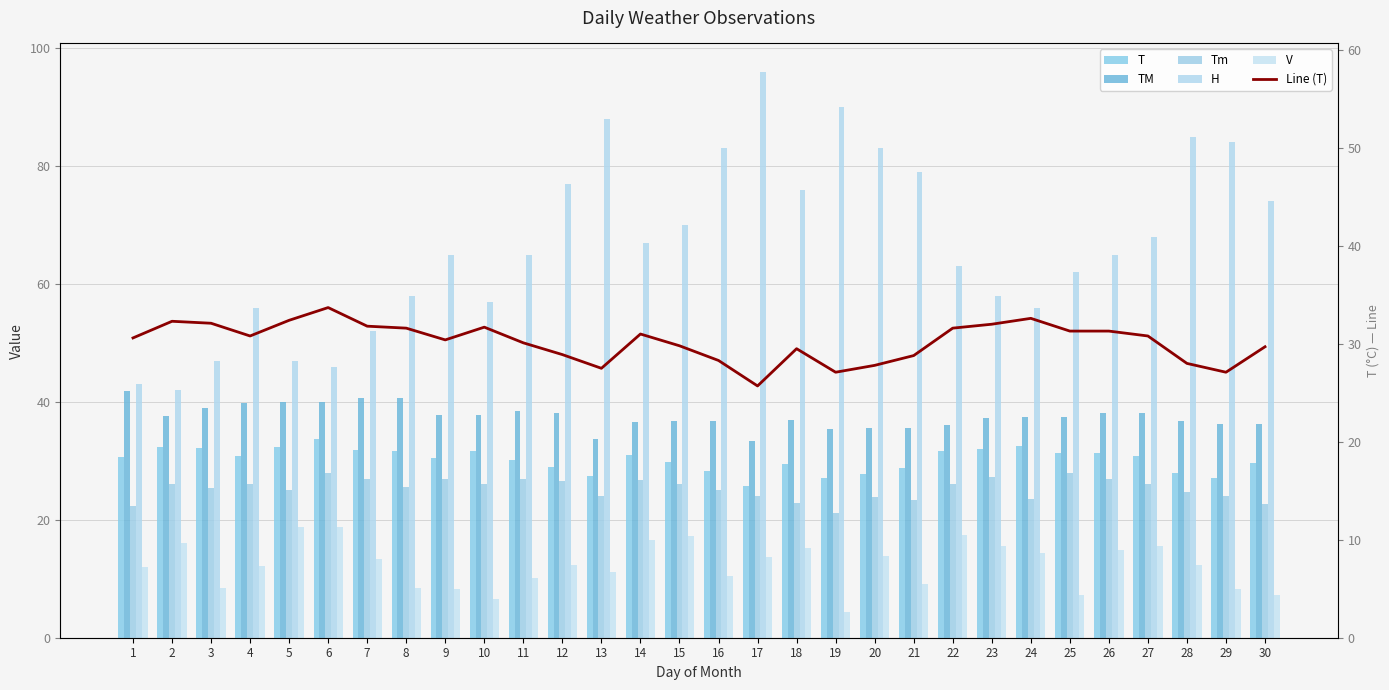

Between 7 and 29, which is larger?

7